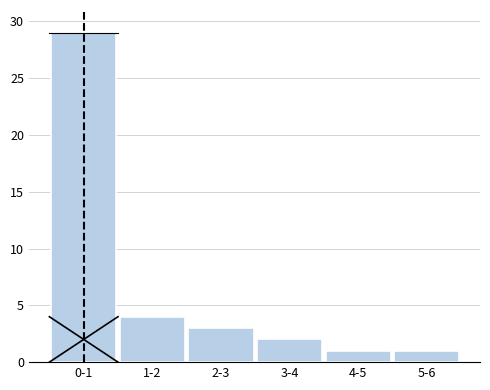

Reading left to right, transcribe all the data shown in this chart.

0-1=29	1-2=4	2-3=3	3-4=2	4-5=1	5-6=1